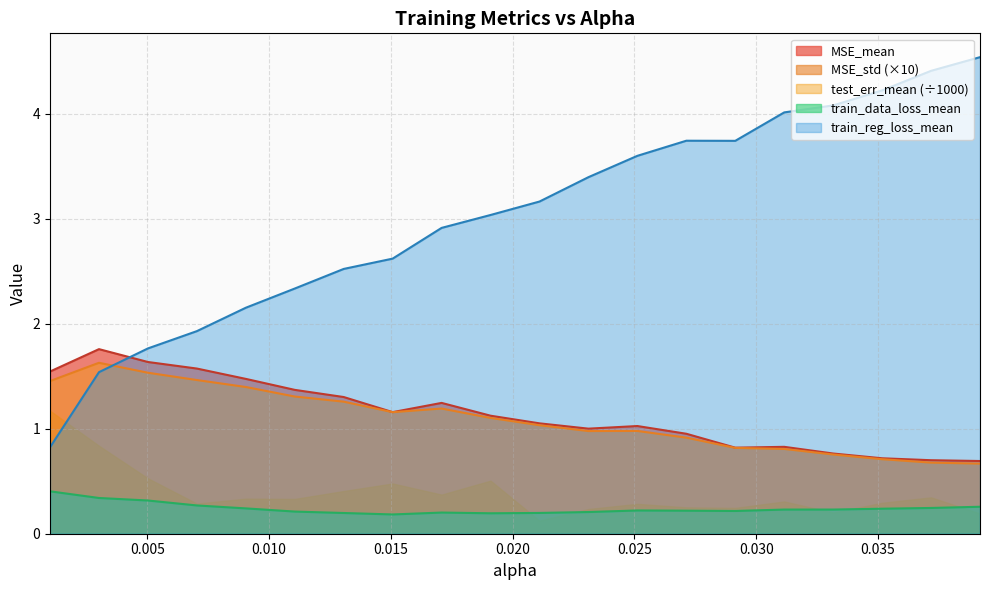

How many train_data_loss_mean values are between 0 and 1?

20